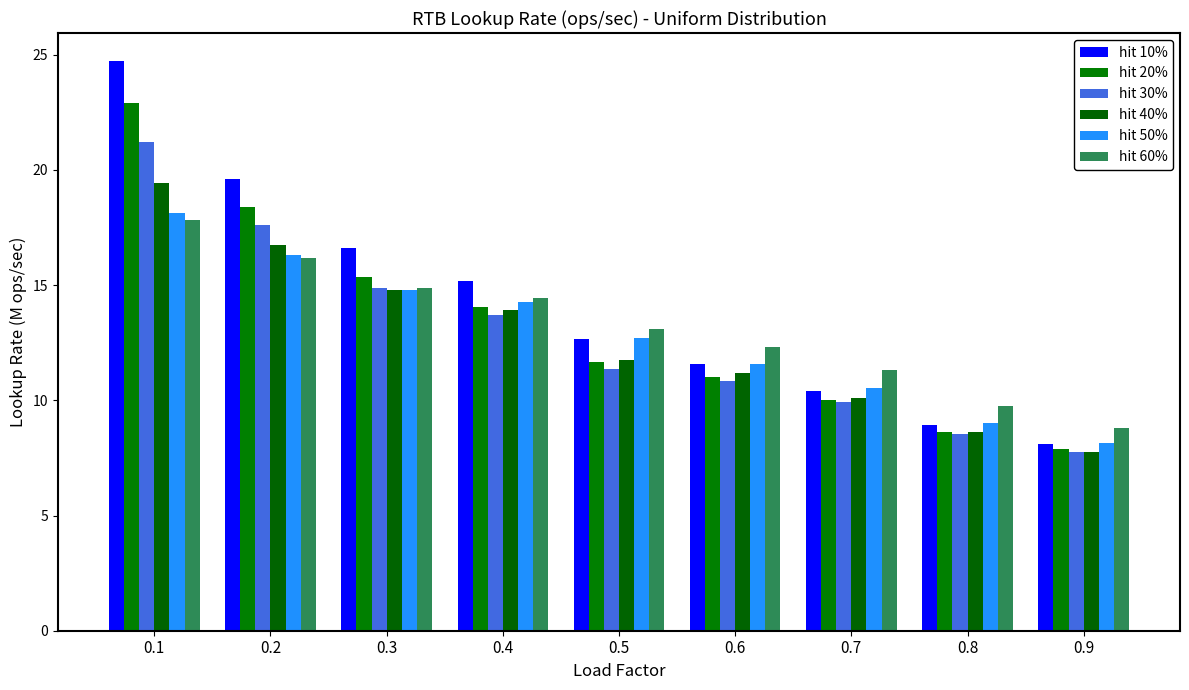

What is the difference between the hit 50% values at 0.1 and 0.7?

7.6